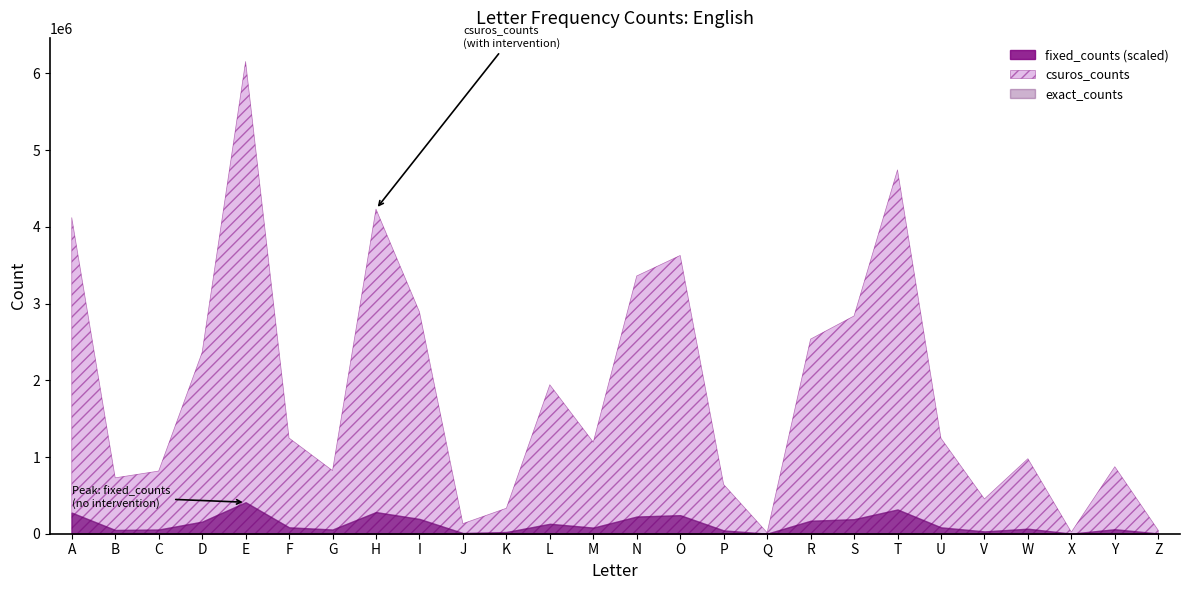

At which label does exact_counts first exceed 82970?

A